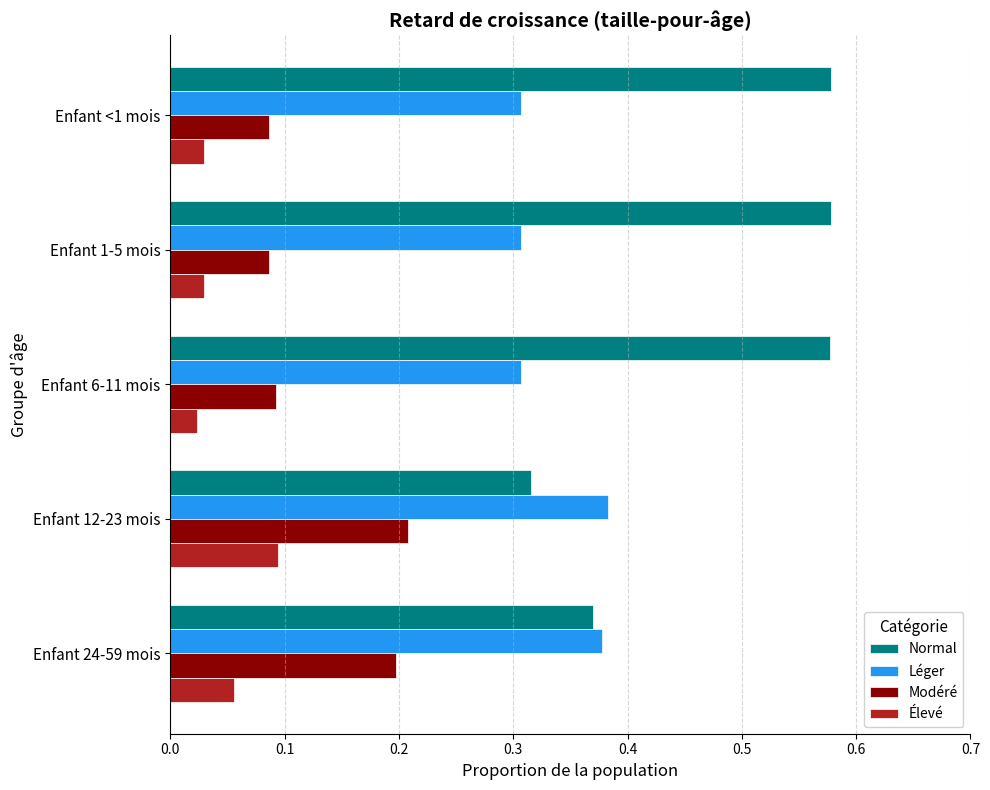

Which category has the lowest value in the Normal series?

Enfant 12-23 mois